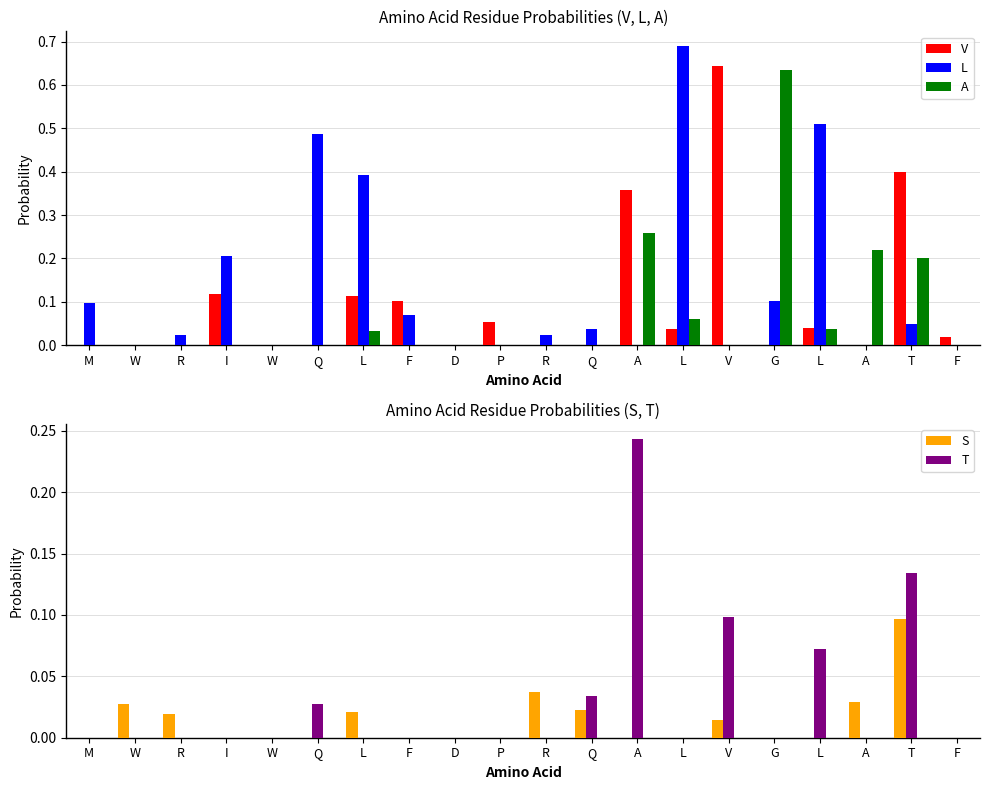

What are all the series names shown in the legend?

V, L, A, S, T